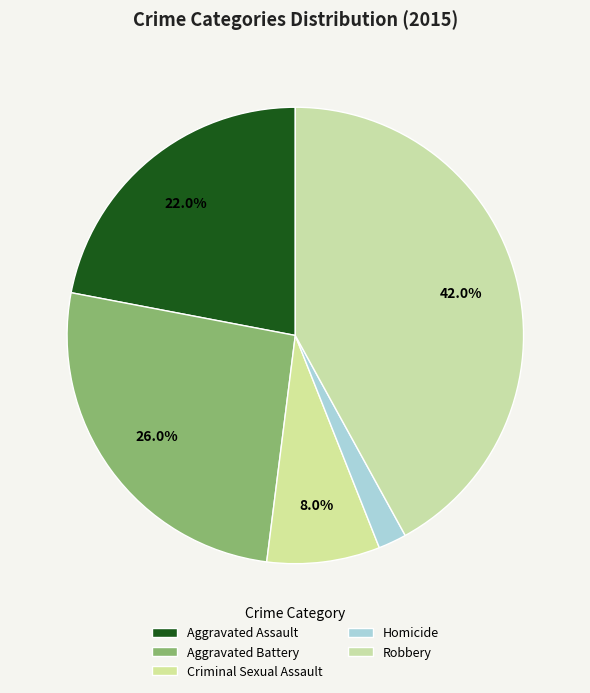

Rank the categories by value from lowest to highest.

Homicide, Criminal Sexual Assault, Aggravated Assault, Aggravated Battery, Robbery